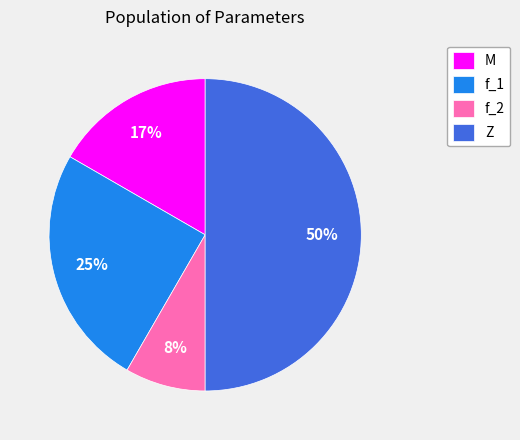

Count the number of slices in the pie.

4